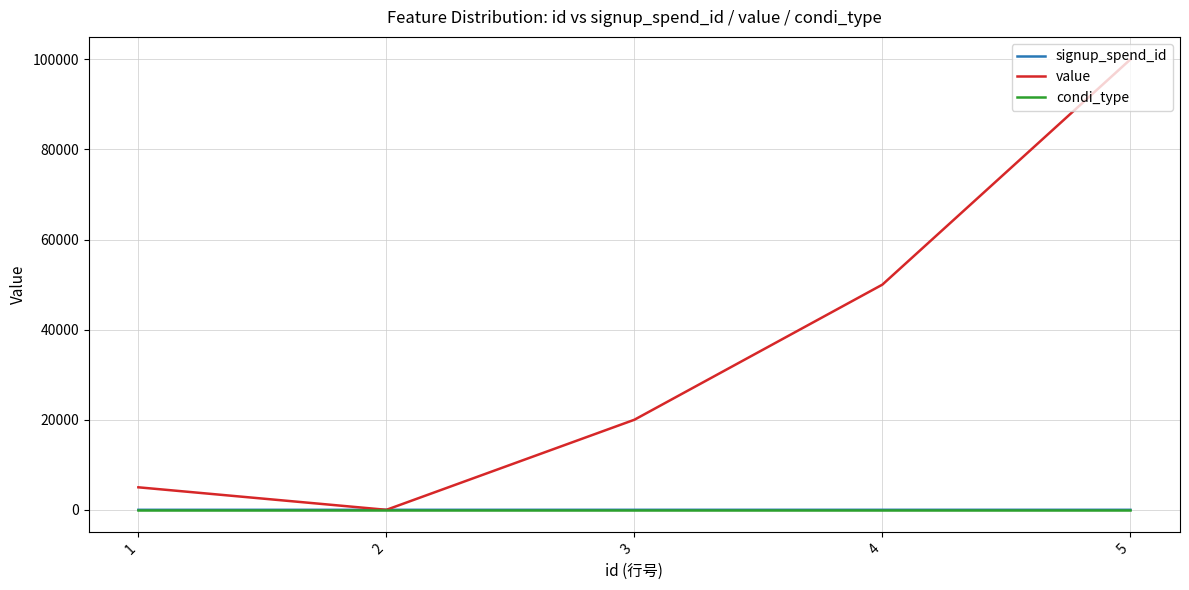

What is the greatest value displayed?

100000